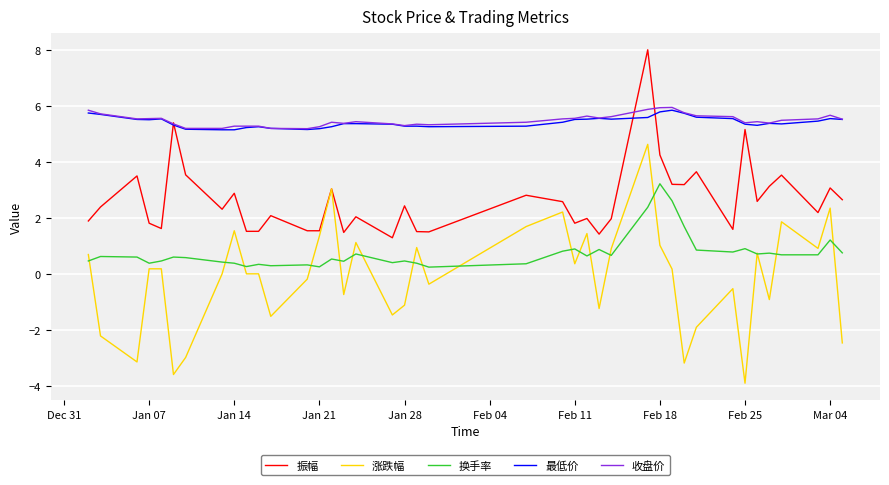

True or false: 涨跌幅 and 收盘价 intersect in this chart.

False